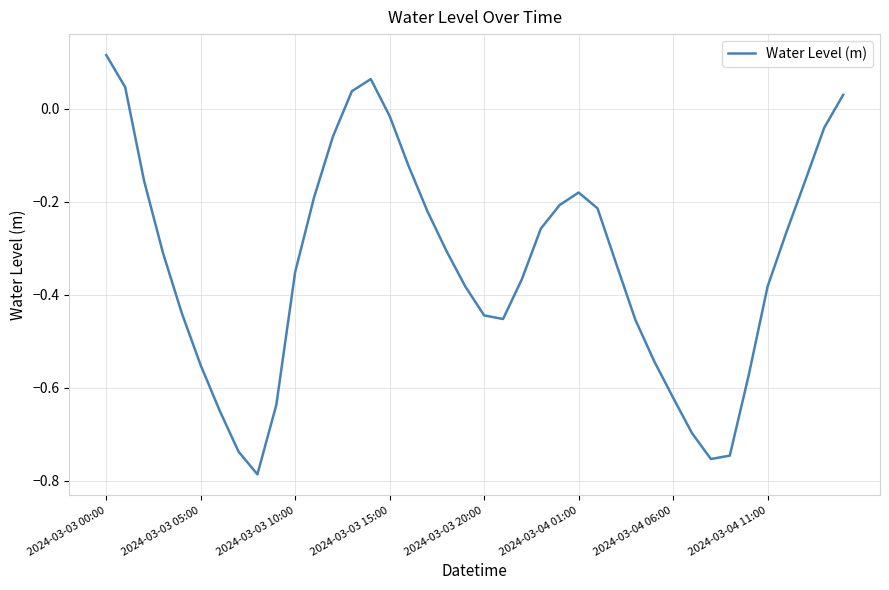

How many categories are shown in the chart?

40